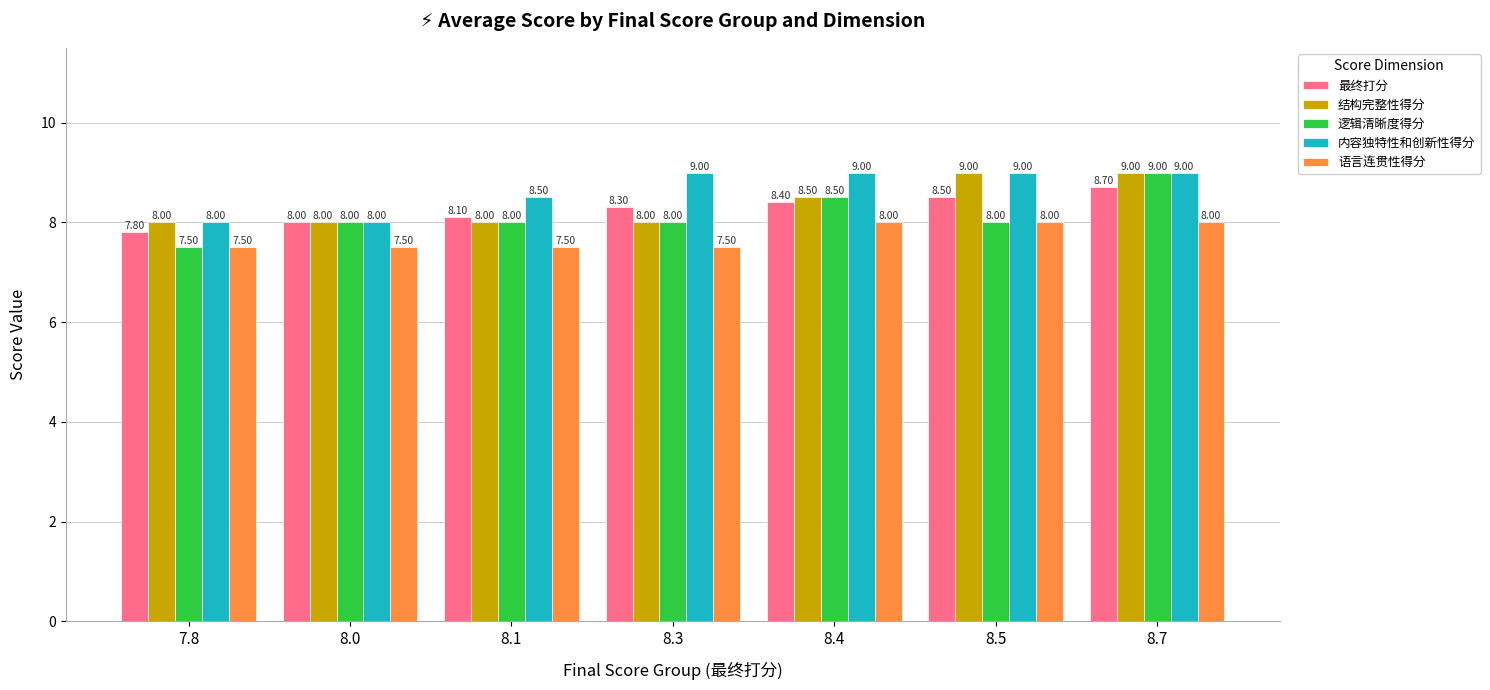

True or false: 逻辑清晰度得分 has a value of 10.4 at 8.1.

False